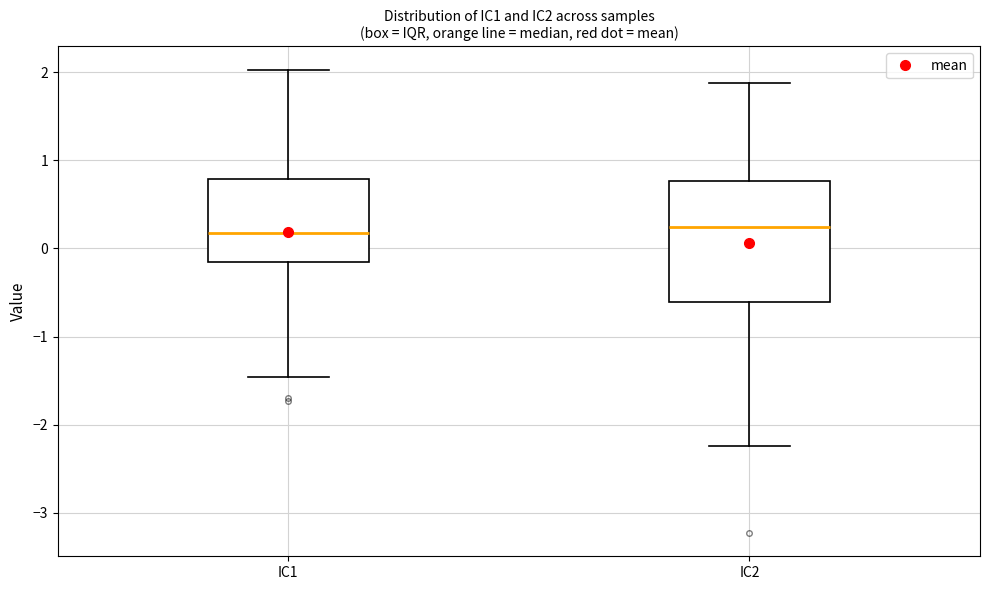

Reading left to right, read every box against the y-axis: the position of its median line, the range the box covers, and the ends of its whiskers. The values are not printed on the chart, so give them approximately, as read against the axis.

IC1: median 0.2, box -0.2 to 0.8, whiskers -1.5 to 2.0
IC2: median 0.2, box -0.6 to 0.8, whiskers -2.2 to 1.9